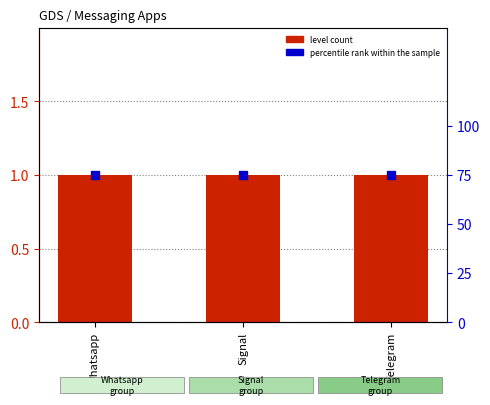

Are the bars grouped side by side (vs. stacked)?

Yes